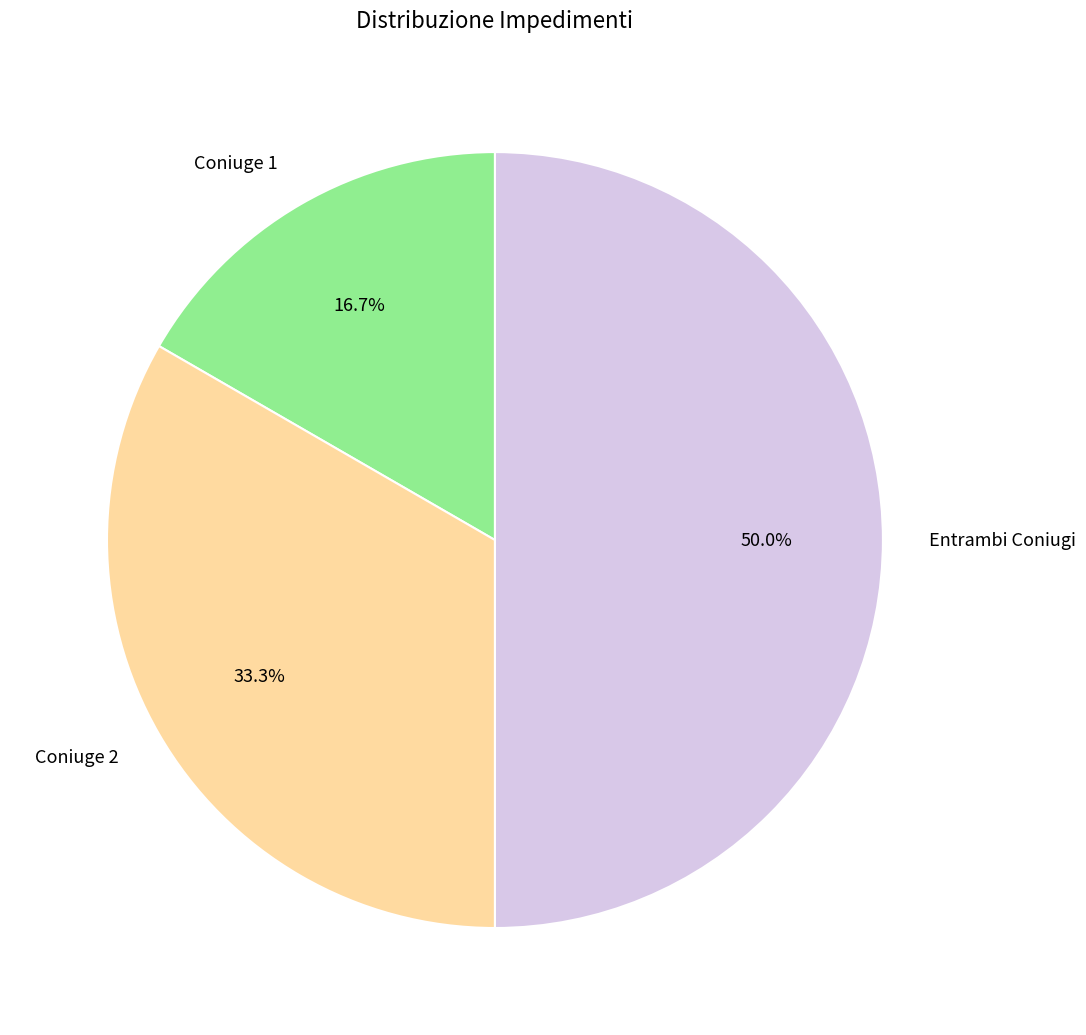

To the nearest percent, what portion does Coniuge 2 represent?

33%